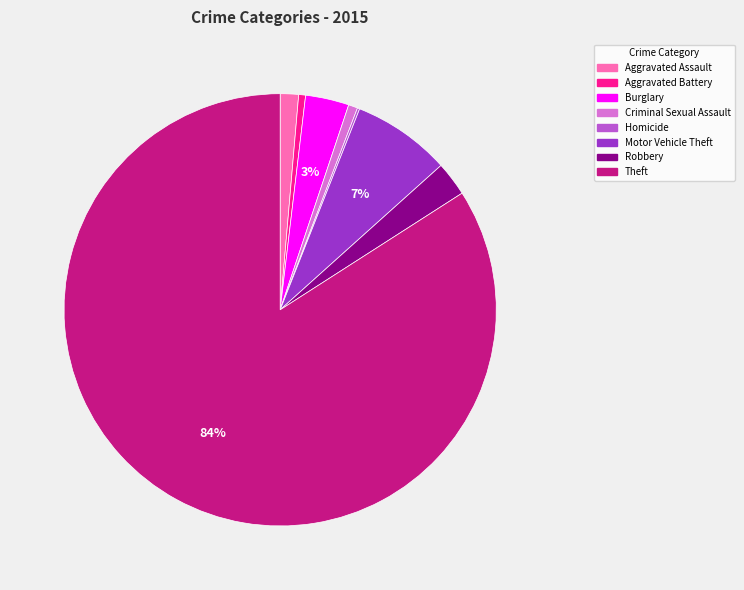

Which slice represents more than half of the pie?

Theft